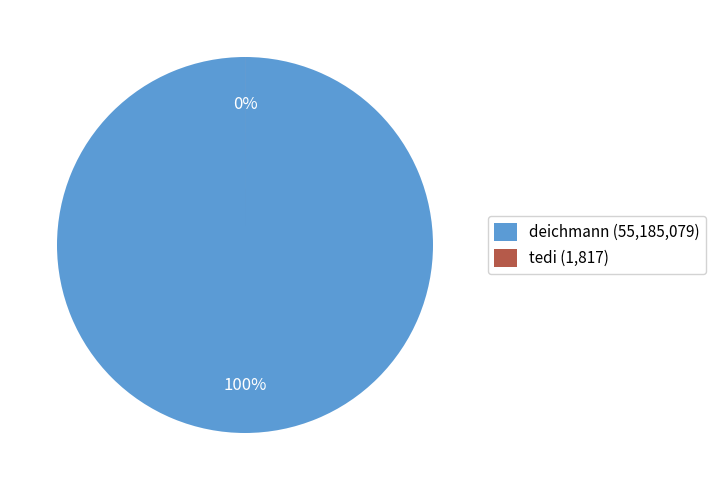

Which category has the biggest portion of the pie?

deichmann